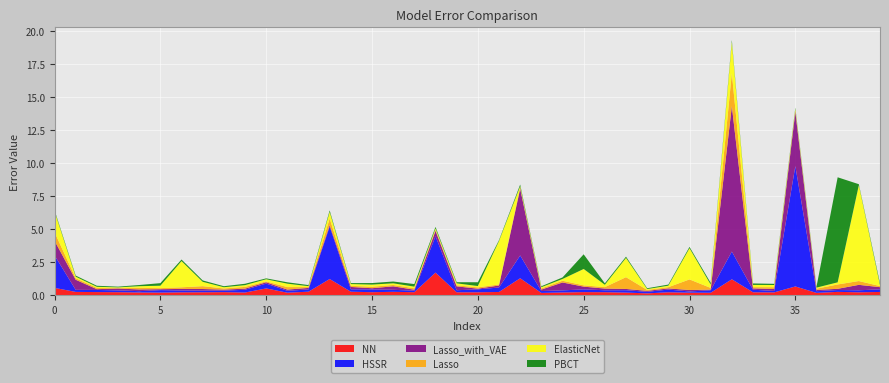

Reading left to right, list all the values displayed in this chart.

NN: 0.6	0.3	0.2	0.2	0.2	0.2	0.2	0.2	0.2	0.2	0.5	0.2	0.3	1.2	0.3	0.2	0.3	0.2	1.7	0.2	0.2	0.3	1.3	0.2	0.2	0.2	0.2	0.2	0.1	0.2	0.2	0.2	1.2	0.2	0.2	0.7	0.2	0.3	0.2	0.3
HSSR: 2.5	0.2	0.2	0.1	0.1	0.2	0.1	0.1	0.1	0.2	0.4	0.1	0.2	4.0	0.2	0.2	0.2	0.1	2.7	0.2	0.2	0.3	1.7	0.1	0.2	0.2	0.1	0.2	0.1	0.2	0.1	0.2	2.1	0.2	0.1	9.1	0.1	0.1	0.2	0.2
Lasso_with_VAE: 1.1	0.8	0.1	0.1	0.1	0.1	0.1	0.1	0.1	0.1	0.1	0.1	0.1	0.1	0.2	0.1	0.3	0.1	0.4	0.3	0.1	0.1	5.0	0.1	0.6	0.2	0.1	0.1	0.1	0.1	0.1	0.0	11.0	0.1	0.1	4.1	0.1	0.1	0.4	0.2
Lasso: 0.6	0.1	0.1	0.0	0.1	0.1	0.1	0.2	0.1	0.1	0.1	0.2	0.1	0.5	0.1	0.1	0.1	0.1	0.1	0.1	0.1	0.1	0.1	0.1	0.1	0.1	0.1	0.9	0.1	0.1	0.8	0.1	2.5	0.1	0.1	0.1	0.1	0.3	0.3	0.1
ElasticNet: 1.6	0.1	0.1	0.0	0.1	0.2	2.0	0.3	0.1	0.1	0.2	0.3	0.1	0.5	0.1	0.2	0.1	0.1	0.1	0.2	0.1	3.3	0.1	0.1	0.1	1.2	0.2	1.5	0.1	0.1	2.4	0.3	2.4	0.2	0.2	0.1	0.1	0.2	7.2	0.1
PBCT: 0.1	0.1	0.1	0.1	0.1	0.2	0.1	0.1	0.1	0.1	0.1	0.1	0.1	0.1	0.1	0.1	0.1	0.2	0.1	0.1	0.3	0.1	0.1	0.1	0.1	1.1	0.1	0.1	0.1	0.1	0.1	0.1	0.1	0.1	0.1	0.1	0.1	7.9	0.1	0.1